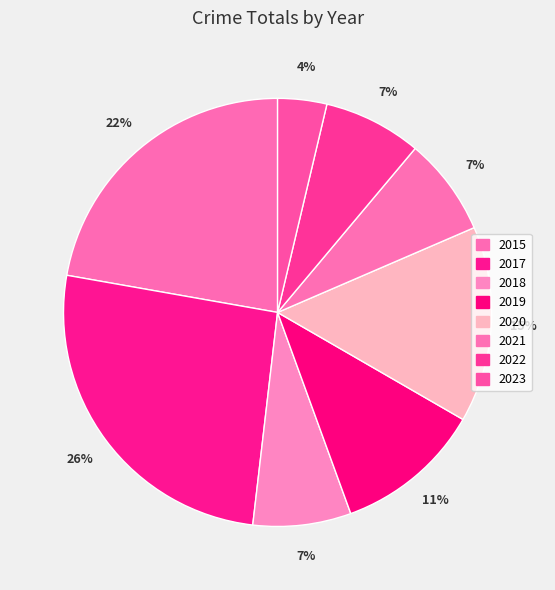

Rank the categories by value from highest to lowest.

2017, 2015, 2020, 2019, 2018, 2021, 2022, 2023